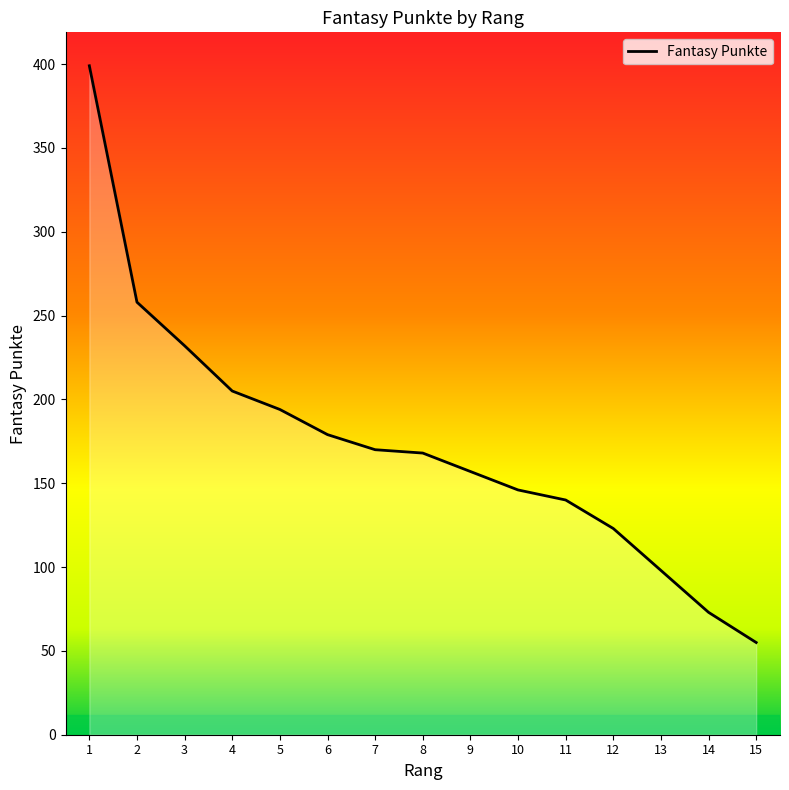

Reading left to right, what are all the values shown in this chart?

1=399	2=258	3=232	4=205	5=194	6=179	7=170	8=168	9=157	10=146	11=140	12=123	13=98	14=73	15=55